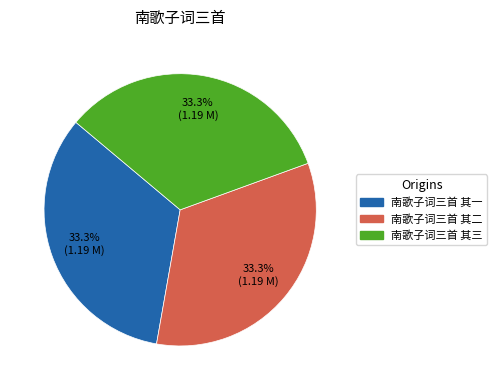

Is it true that 南歌子词三首 其一 is 24% of the pie?

False